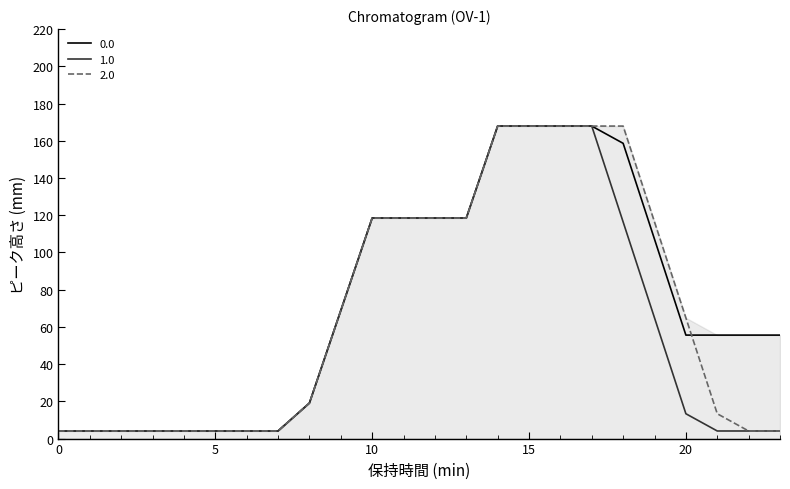

What are all the series names shown in the legend?

0.0, 1.0, 2.0